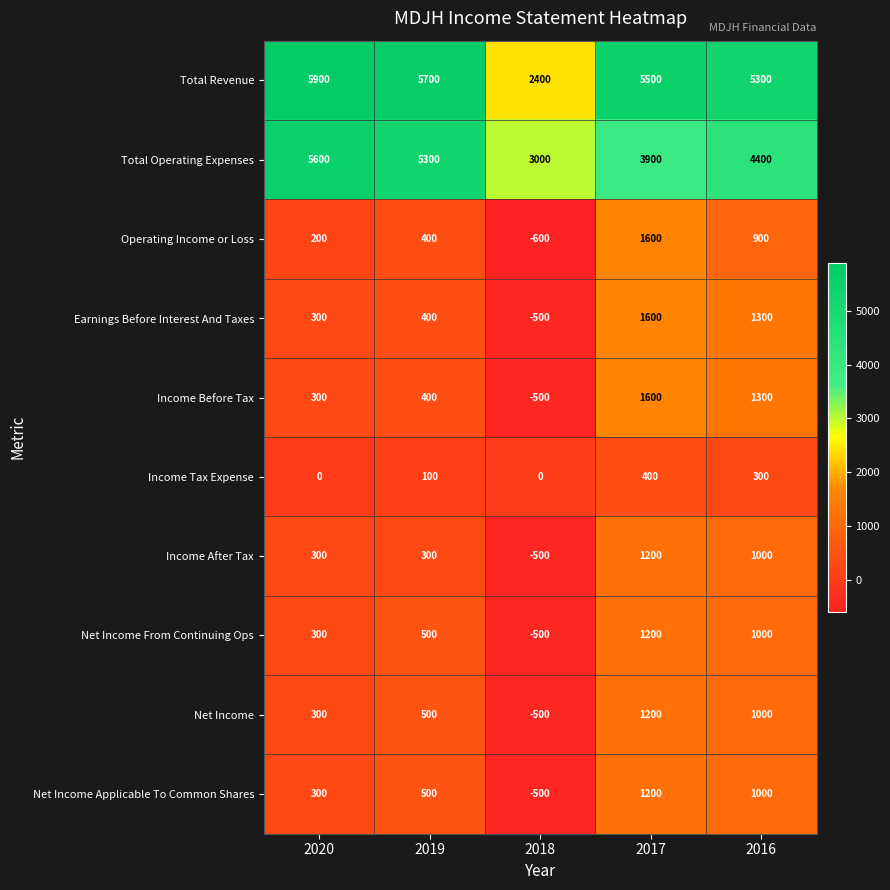

What is the total value across all series at 2017?

19400